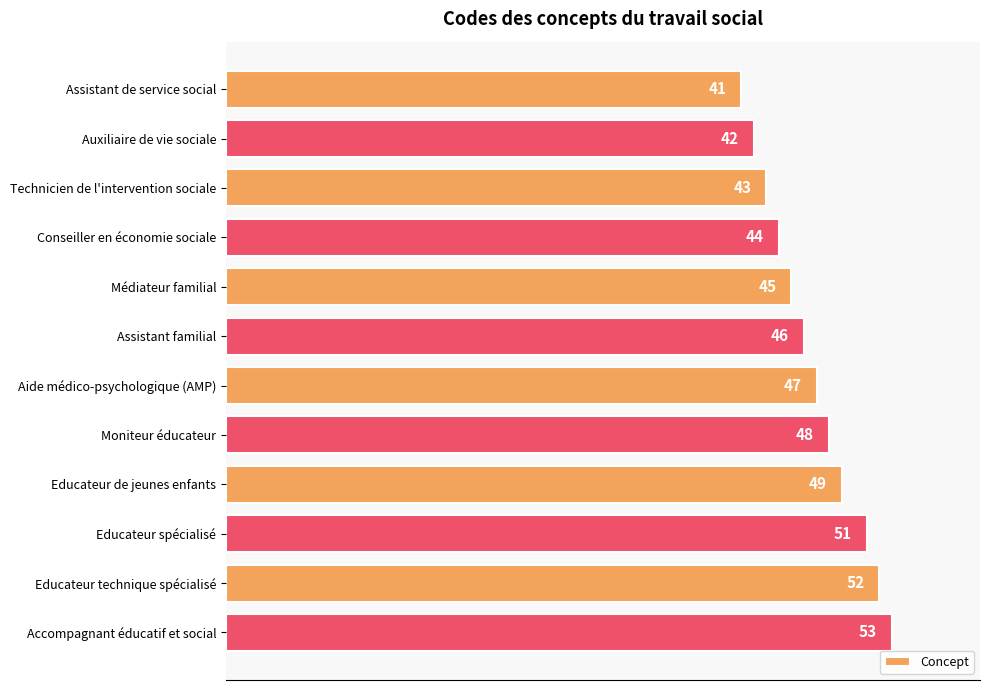

Is it true that the value at Aide médico-psychologique (AMP) is 47?

True